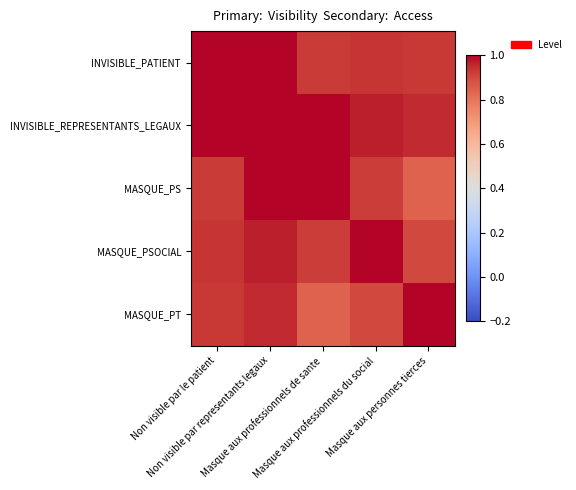

Reading right to left, list all the values displayed in this chart.

INVISIBLE_PATIENT: Masque aux personnes tierces=0.9	Masque aux professionnels du social=0.9	Masque aux professionnels de sante=0.9	Non visible par representants legaux=1.0	Non visible par le patient=1.0
INVISIBLE_REPRESENTANTS_LEGAUX: Masque aux personnes tierces=1.0	Masque aux professionnels du social=1.0	Masque aux professionnels de sante=1.0	Non visible par representants legaux=1.0	Non visible par le patient=1.0
MASQUE_PS: Masque aux personnes tierces=0.8	Masque aux professionnels du social=0.9	Masque aux professionnels de sante=1.0	Non visible par representants legaux=1.0	Non visible par le patient=0.9
MASQUE_PSOCIAL: Masque aux personnes tierces=0.9	Masque aux professionnels du social=1.0	Masque aux professionnels de sante=0.9	Non visible par representants legaux=1.0	Non visible par le patient=0.9
MASQUE_PT: Masque aux personnes tierces=1.0	Masque aux professionnels du social=0.9	Masque aux professionnels de sante=0.8	Non visible par representants legaux=1.0	Non visible par le patient=0.9